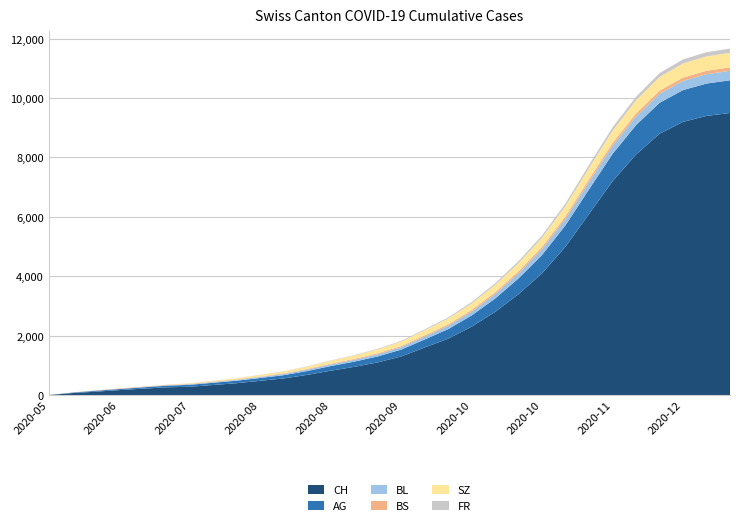

Reading left to right, list all the values displayed in this chart.

CH: 2020-05-31=0	2020-06-07=66	2020-06-14=114	2020-06-21=167	2020-06-28=215	2020-07-05=260	2020-07-12=280	2020-07-19=340	2020-07-26=400	2020-08-02=480	2020-08-09=560	2020-08-16=680	2020-08-23=820	2020-08-30=950	2020-09-06=1100	2020-09-13=1300	2020-09-20=1600	2020-09-27=1900	2020-10-04=2300	2020-10-11=2800	2020-10-18=3400	2020-10-25=4100	2020-11-01=5000	2020-11-08=6100	2020-11-15=7200	2020-11-22=8100	2020-11-29=8800	2020-12-06=9200	2020-12-13=9400	2020-12-20=9500
AG: 2020-05-31=0	2020-06-07=15	2020-06-14=30	2020-06-21=35	2020-06-28=45	2020-07-05=55	2020-07-12=65	2020-07-19=75	2020-07-26=85	2020-08-02=95	2020-08-09=110	2020-08-16=130	2020-08-23=155	2020-08-30=175	2020-09-06=200	2020-09-13=230	2020-09-20=270	2020-09-27=320	2020-10-04=380	2020-10-11=450	2020-10-18=530	2020-10-25=620	2020-11-01=720	2020-11-08=830	2020-11-15=920	2020-11-22=990	2020-11-29=1040	2020-12-06=1070	2020-12-13=1090	2020-12-20=1100
BL: 2020-05-31=0	2020-06-07=2	2020-06-14=6	2020-06-21=8	2020-06-28=10	2020-07-05=14	2020-07-12=19	2020-07-19=24	2020-07-26=29	2020-08-02=34	2020-08-09=40	2020-08-16=47	2020-08-23=55	2020-08-30=63	2020-09-06=72	2020-09-13=82	2020-09-20=95	2020-09-27=110	2020-10-04=128	2020-10-11=148	2020-10-18=170	2020-10-25=194	2020-11-01=220	2020-11-08=248	2020-11-15=272	2020-11-22=290	2020-11-29=302	2020-12-06=310	2020-12-13=316	2020-12-20=320
BS: 2020-05-31=0	2020-06-07=3	2020-06-14=9	2020-06-21=11	2020-06-28=11	2020-07-05=12	2020-07-12=13	2020-07-19=14	2020-07-26=16	2020-08-02=18	2020-08-09=21	2020-08-16=24	2020-08-23=27	2020-08-30=30	2020-09-06=34	2020-09-13=38	2020-09-20=43	2020-09-27=48	2020-10-04=54	2020-10-11=60	2020-10-18=67	2020-10-25=74	2020-11-01=82	2020-11-08=90	2020-11-15=97	2020-11-22=103	2020-11-29=108	2020-12-06=112	2020-12-13=115	2020-12-20=117
SZ: 2020-05-31=0	2020-06-07=0	2020-06-14=0	2020-06-21=1	2020-06-28=1	2020-07-05=9	2020-07-12=17	2020-07-19=27	2020-07-26=38	2020-08-02=50	2020-08-09=63	2020-08-16=78	2020-08-23=95	2020-08-30=112	2020-09-06=130	2020-09-13=150	2020-09-20=172	2020-09-27=196	2020-10-04=222	2020-10-11=250	2020-10-18=280	2020-10-25=312	2020-11-01=346	2020-11-08=382	2020-11-15=414	2020-11-22=440	2020-11-29=460	2020-12-06=474	2020-12-13=483	2020-12-20=488
FR: 2020-05-31=0	2020-06-07=0	2020-06-14=0	2020-06-21=1	2020-06-28=2	2020-07-05=2	2020-07-12=3	2020-07-19=4	2020-07-26=5	2020-08-02=6	2020-08-09=8	2020-08-16=10	2020-08-23=13	2020-08-30=16	2020-09-06=20	2020-09-13=25	2020-09-20=31	2020-09-27=38	2020-10-04=46	2020-10-11=55	2020-10-18=65	2020-10-25=76	2020-11-01=88	2020-11-08=101	2020-11-15=113	2020-11-22=123	2020-11-29=131	2020-12-06=137	2020-12-13=141	2020-12-20=143